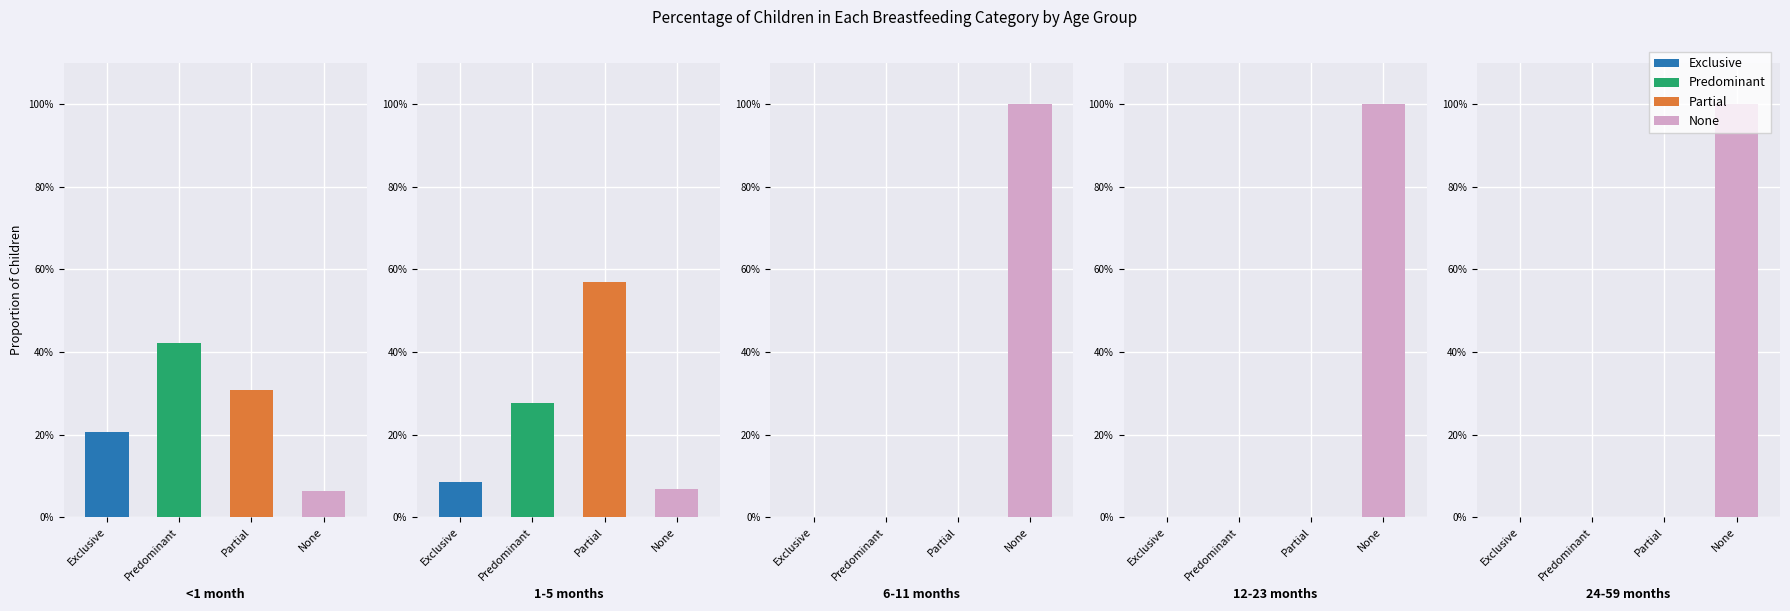

At how many categories does at least one series exceed 0?

4